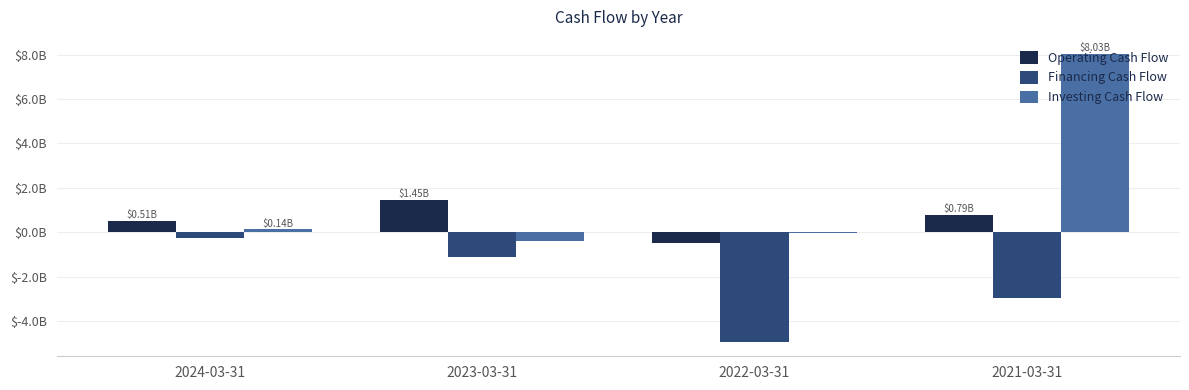

What are all the series names shown in the legend?

Operating Cash Flow, Financing Cash Flow, Investing Cash Flow